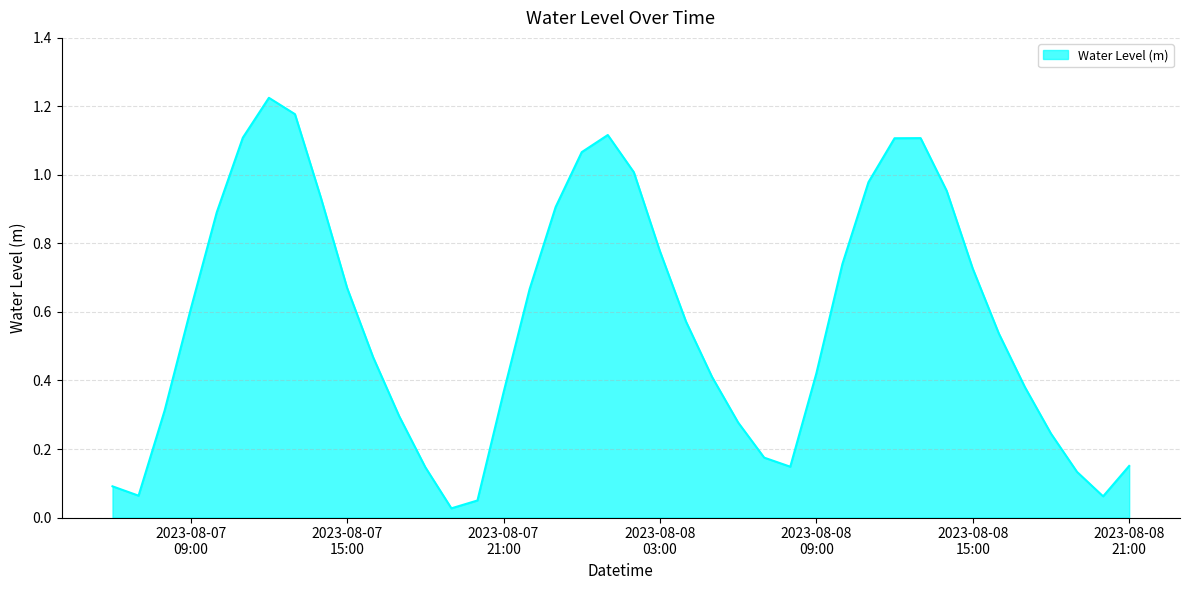

How many lines are shown in the chart?

1